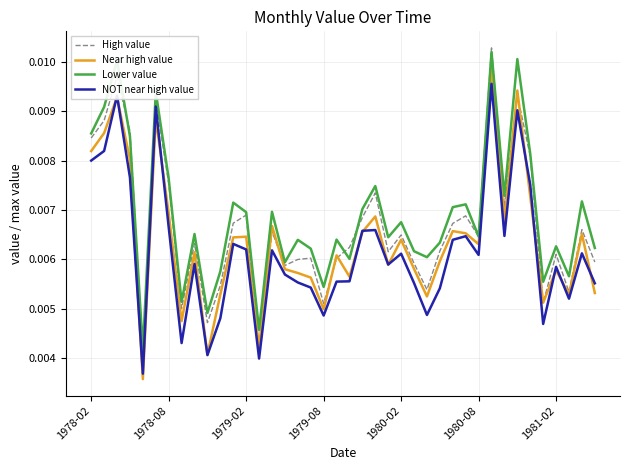

Does the chart display data point markers on the line(s)?

No